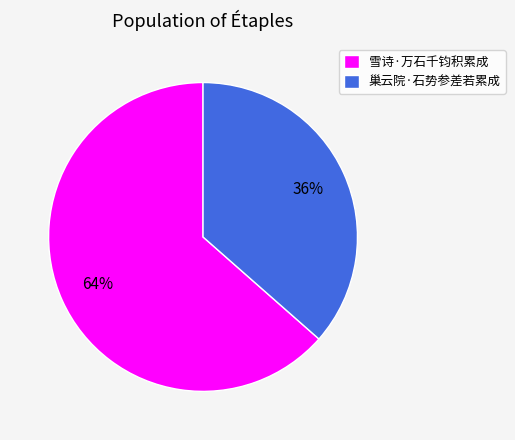

Is it true that 巢云院·石势参差若累成 is 25% of the pie?

False